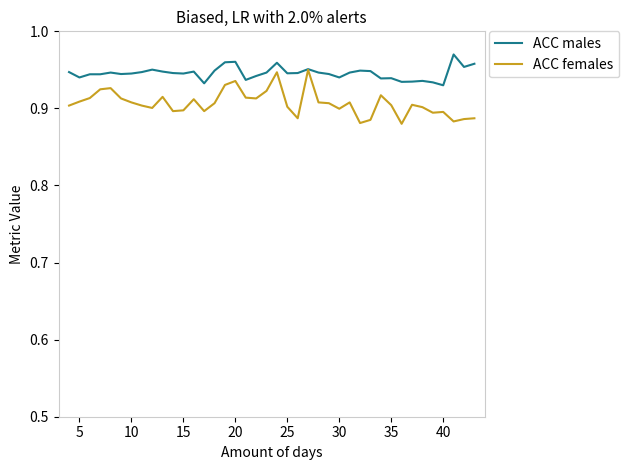

List the series in order of their overall mean, highest first.

ACC males, ACC females